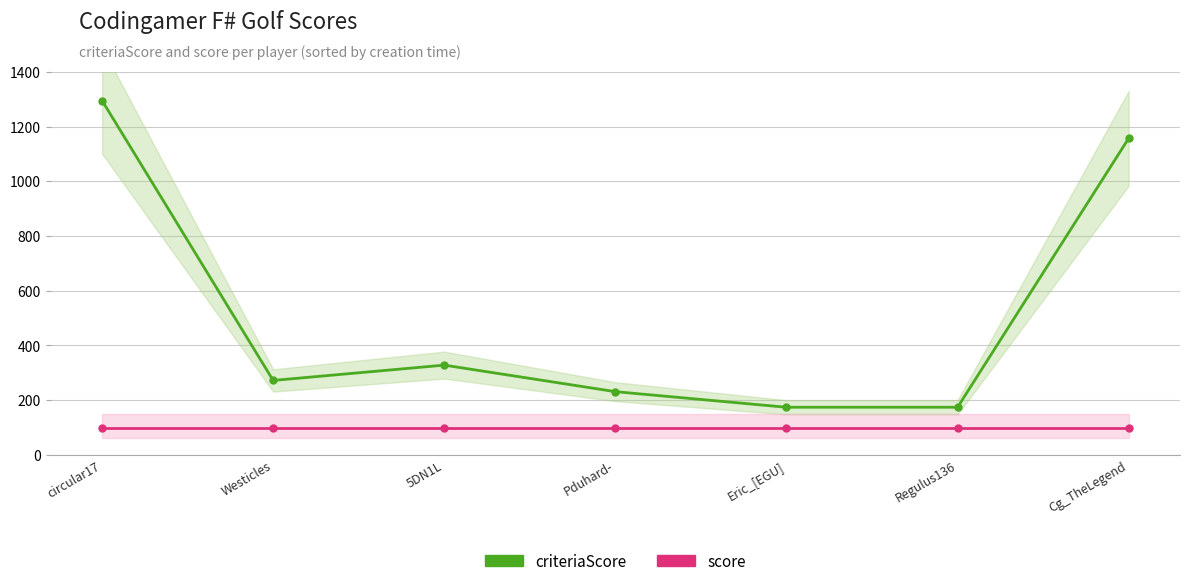

At which category is the sum across all series the highest?

circular17